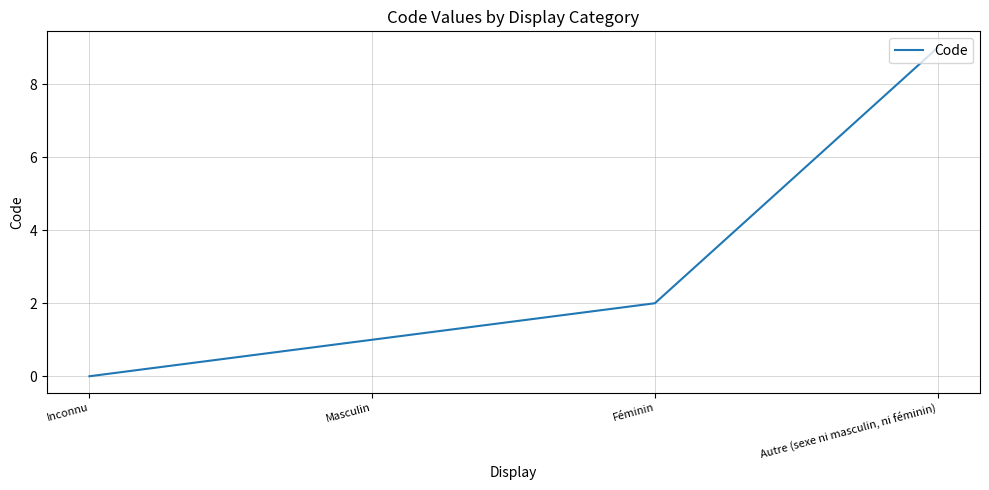

What is the change in value from Inconnu to Autre (sexe ni masculin, ni féminin)?

+9